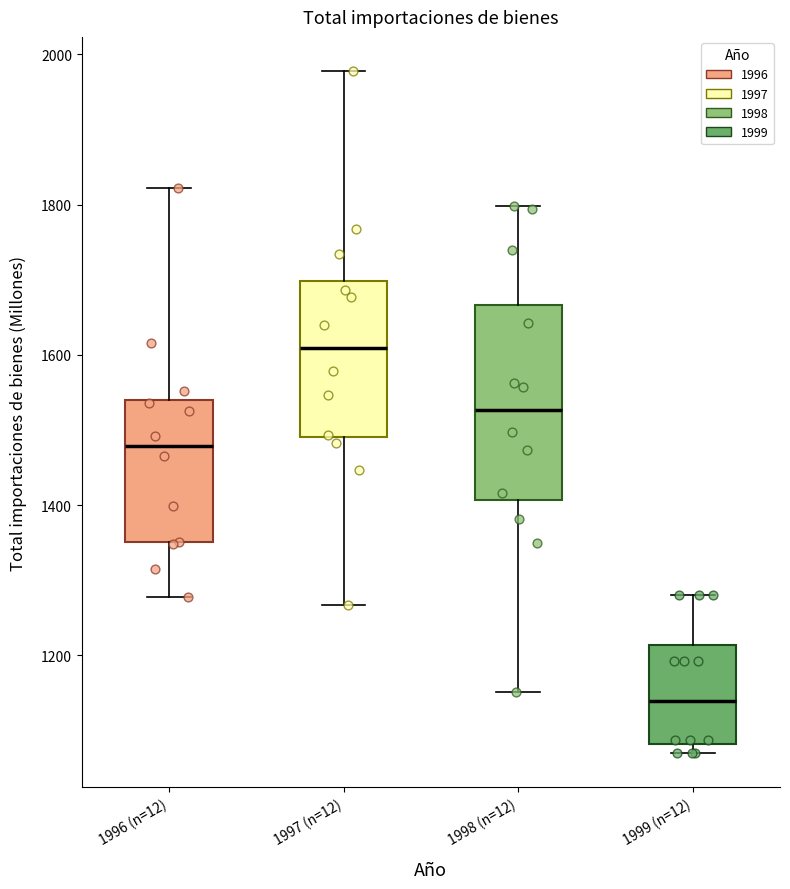

Where is the upper edge of the box for 1998 (n=12) on the y-axis? The values are not printed on the chart, so give them approximately, as read against the axis.

1660